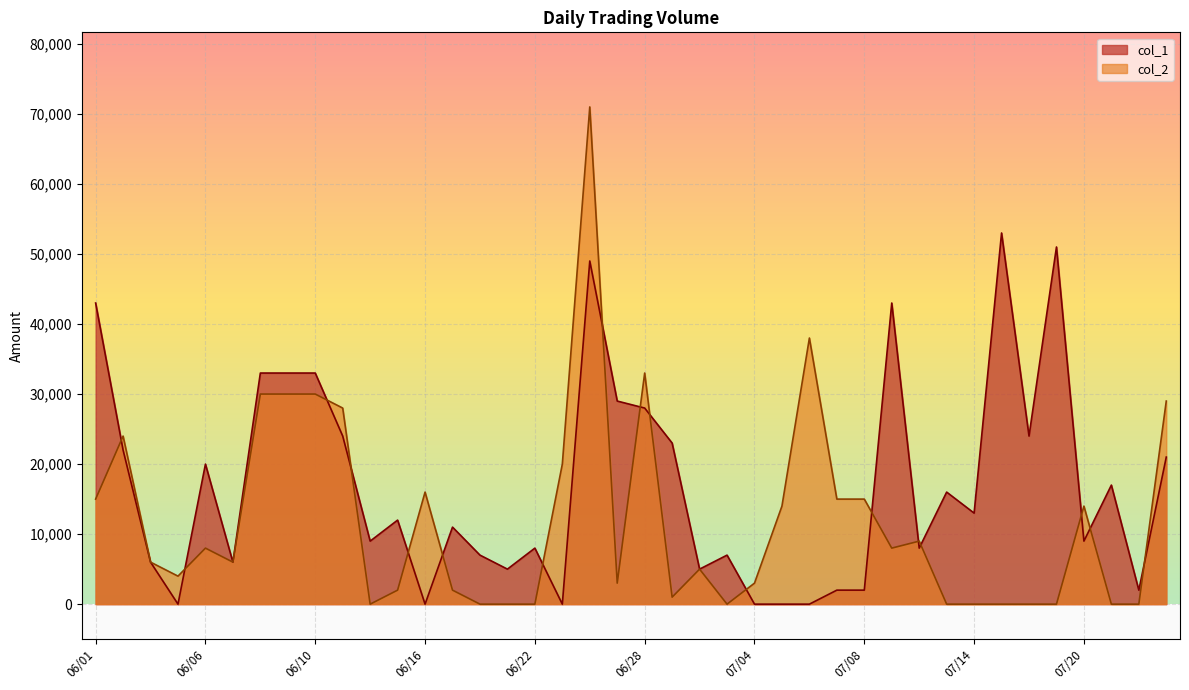

In col_1, how many points are lower than both neighbors (excluding endpoints)?

12